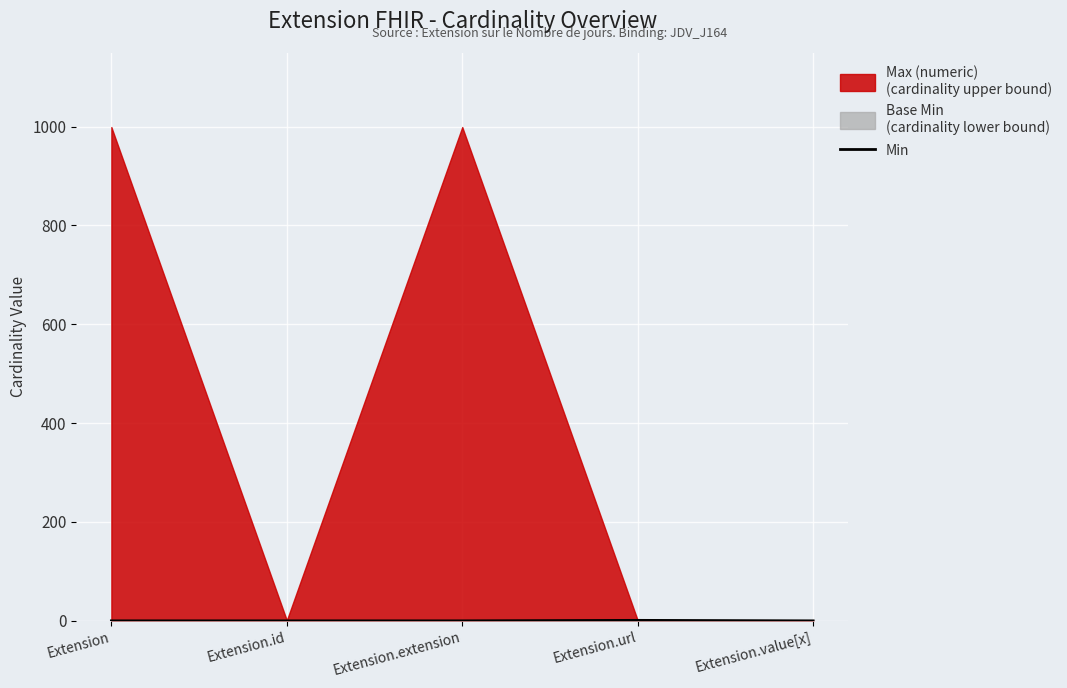

Is it true that the value at Extension.id is 0?

True